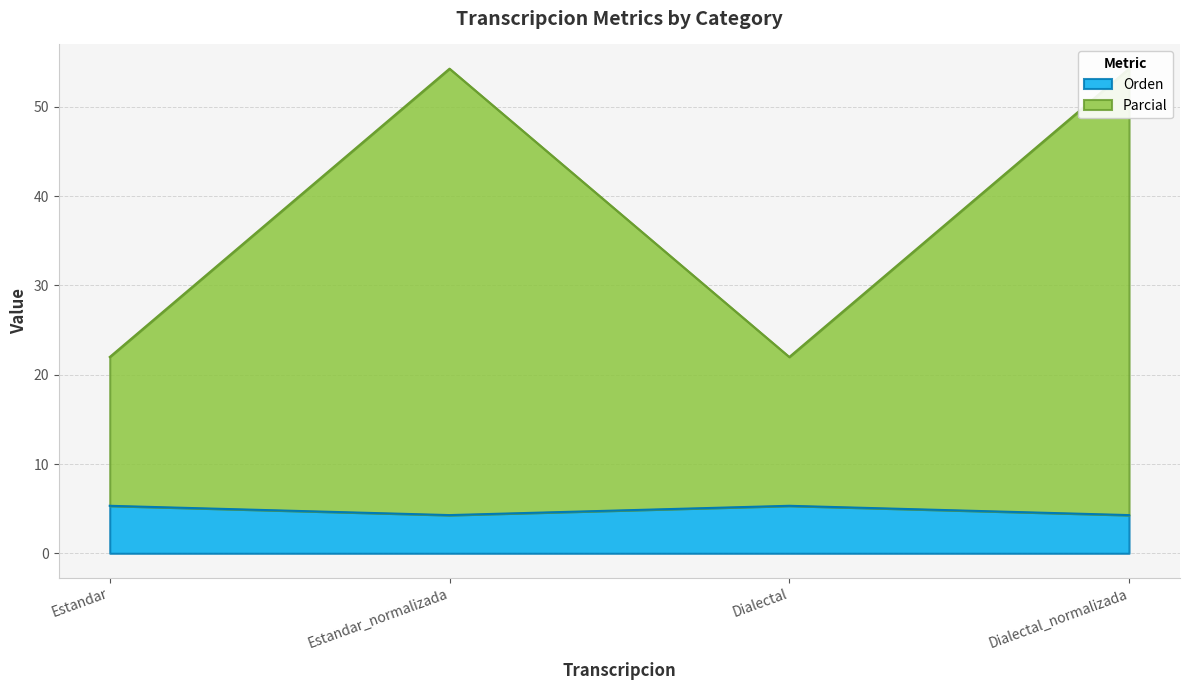

The Orden series shows 82.7 at Estandar_normalizada. True or false?

False